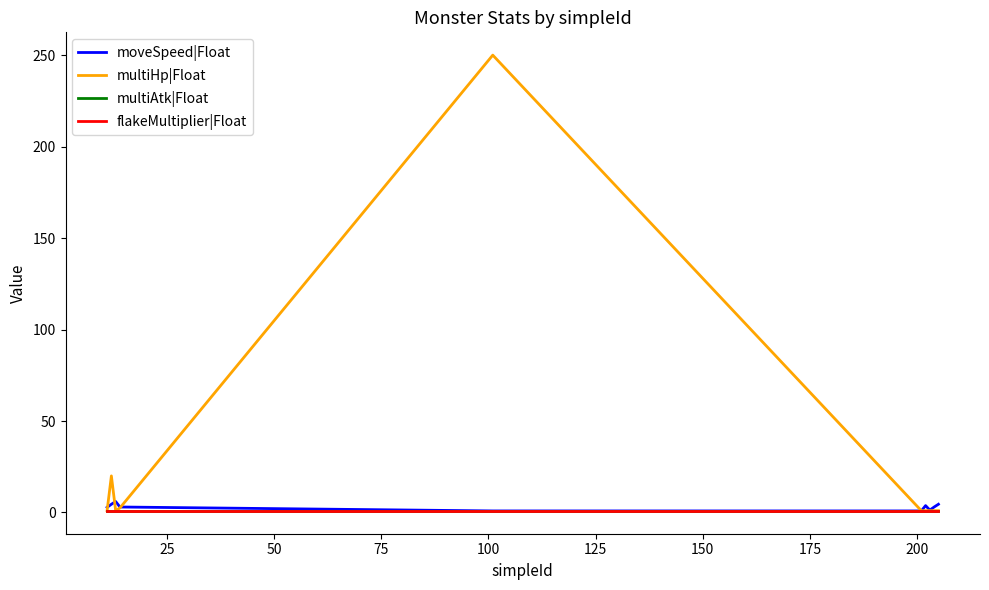

Does the chart display data point markers on the line(s)?

No